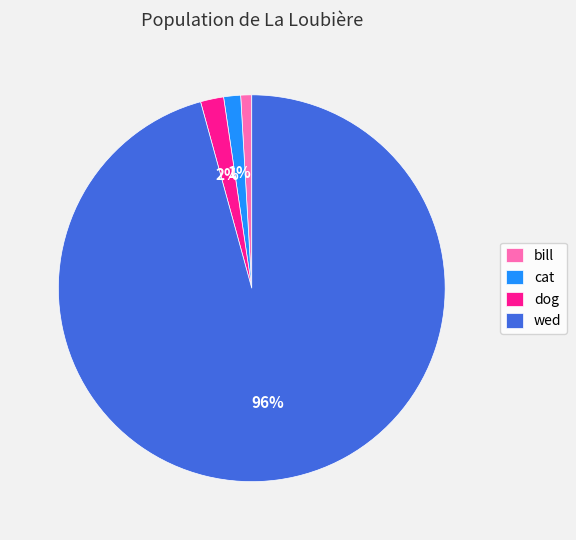

How many slices are in this pie chart?

4